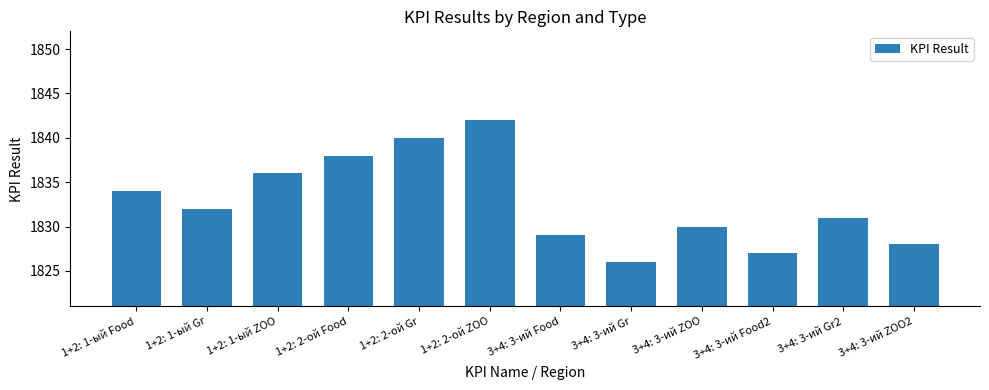

Where is the data nearest to the value 1834?

1+2: 1-ый Food